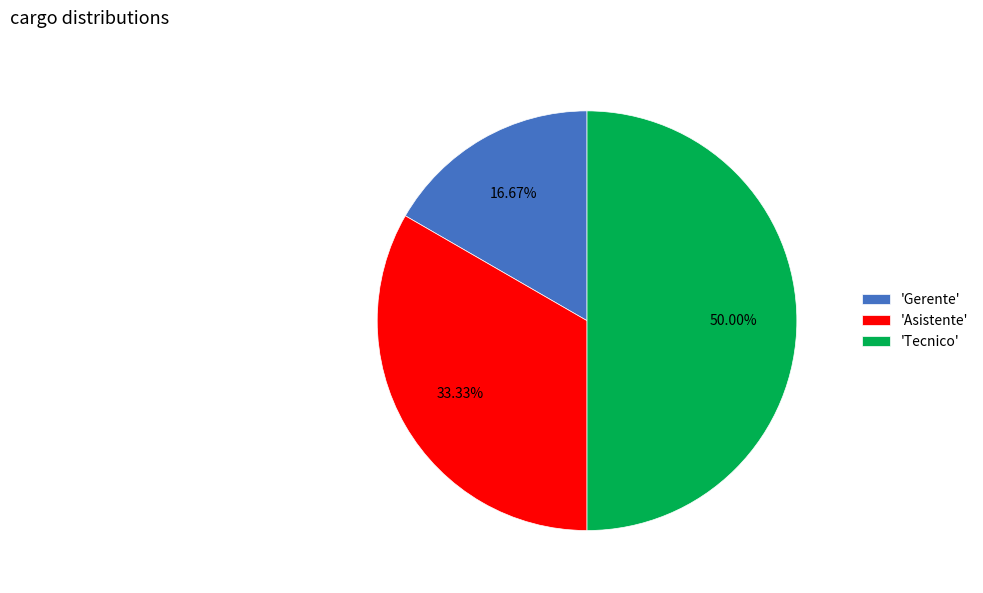

How many segments does this pie chart have?

3